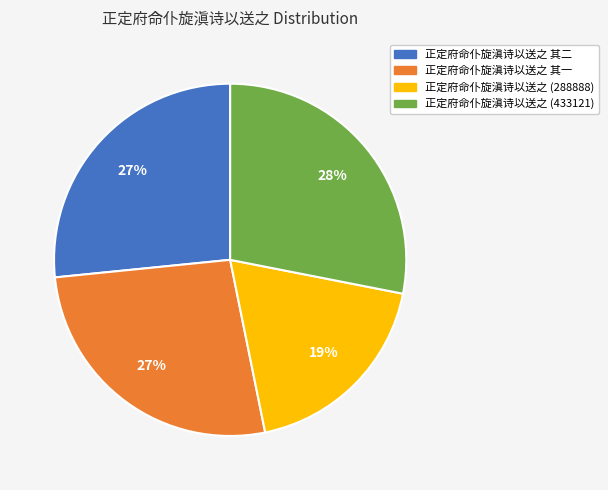

To the nearest percent, what is the average slice percentage?

25%